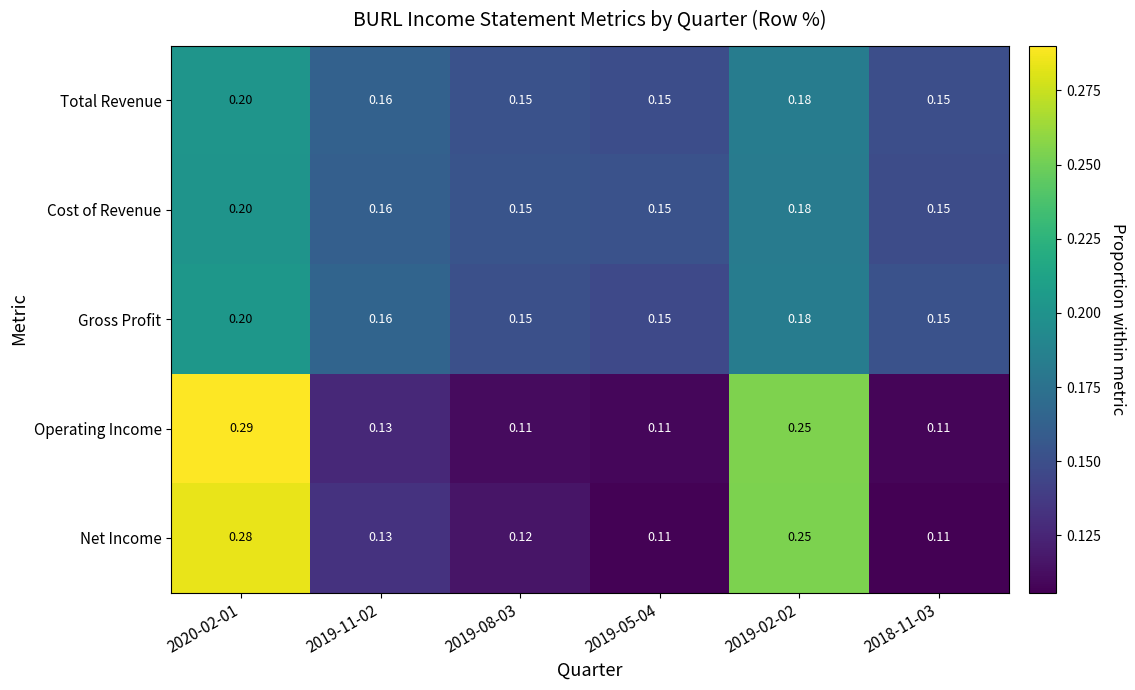

Which series has the largest range (max minus min)?

Operating Income